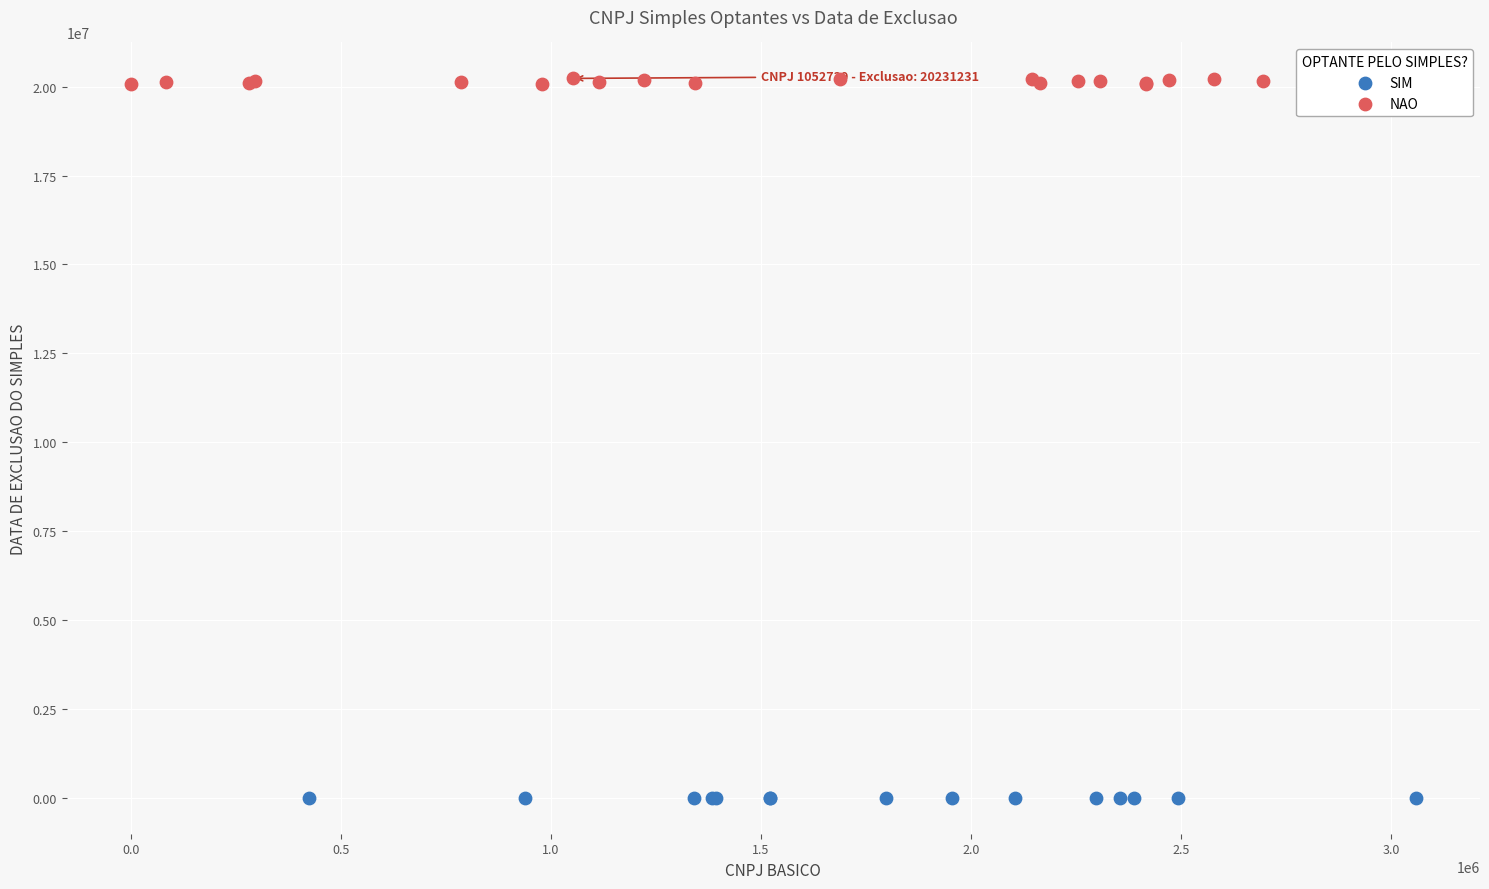

Which series contains the lowest Y value?

SIM